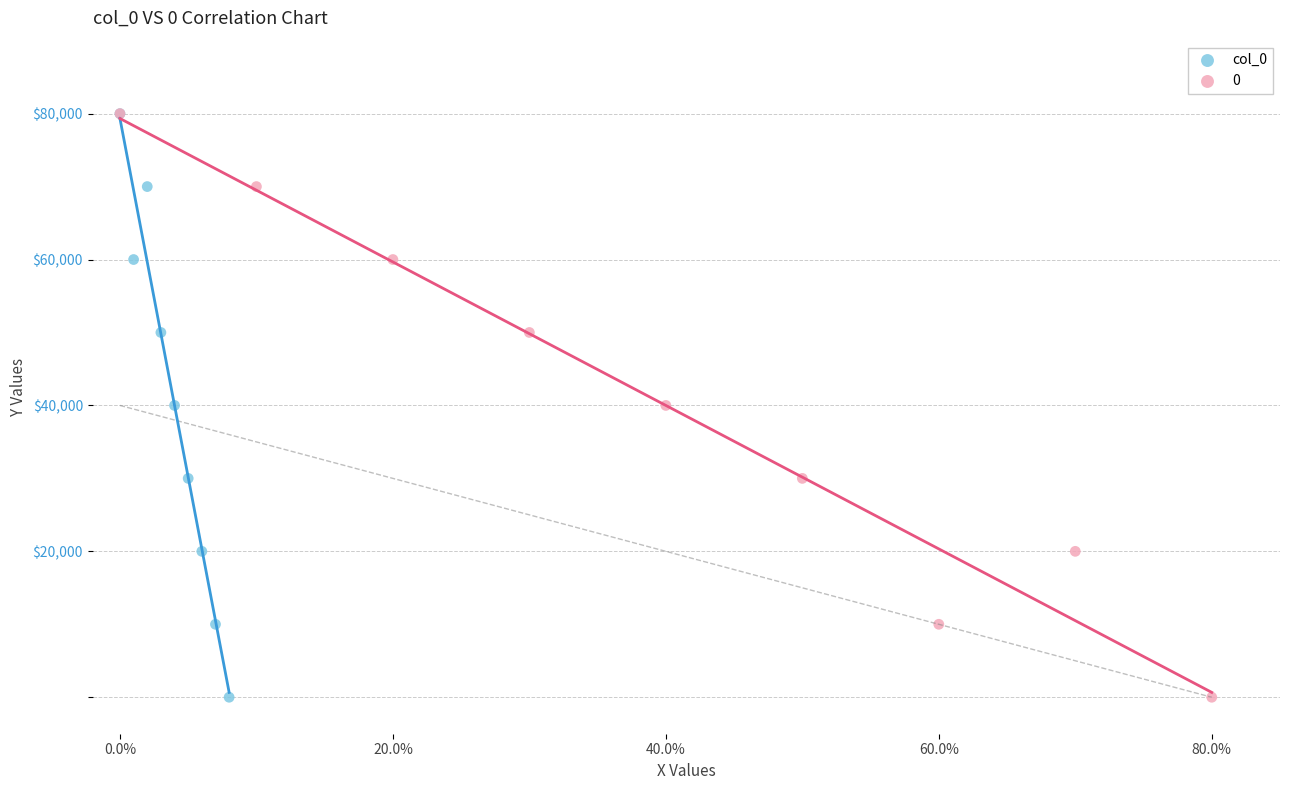

What are all the series names shown in the legend?

col_0, 0